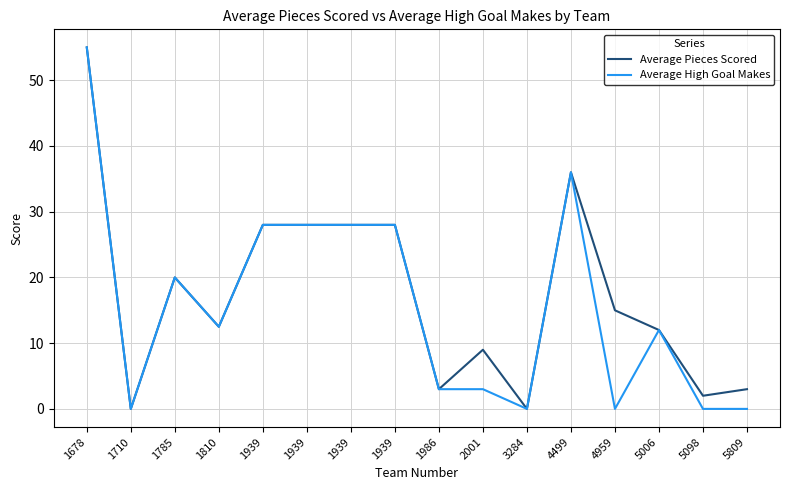

What are all the series names shown in the legend?

Average Pieces Scored, Average High Goal Makes